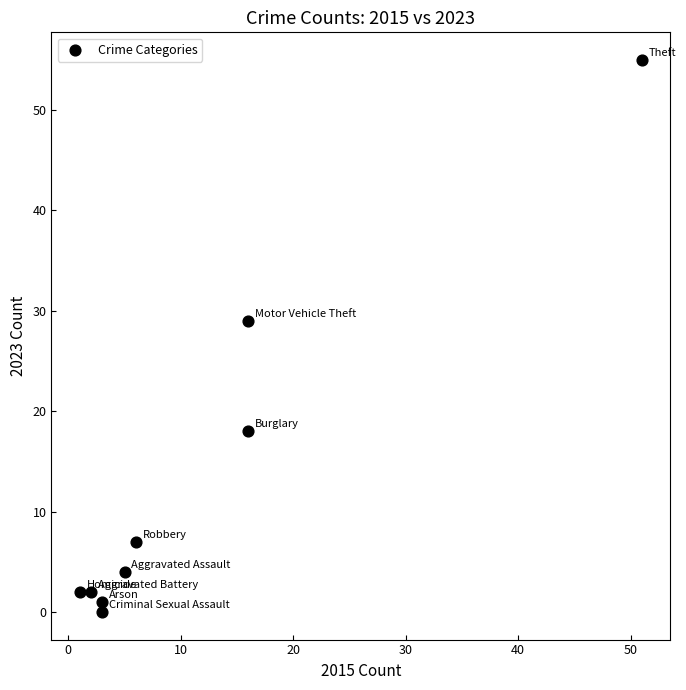

What is the average Y value?

13